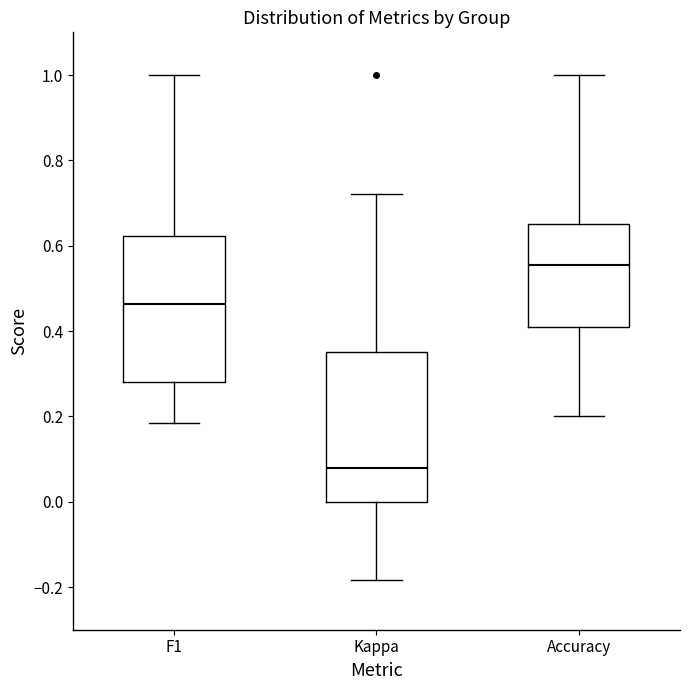

Reading left to right, transcribe this box plot: for each box, give where its median line is, the range the box spans, and where its two whiskers end, as read against the y-axis. The values are not printed on the chart, so give them approximately, as read against the axis.

F1: median 0.46, box 0.28 to 0.62, whiskers 0.18 to 1.00
Kappa: median 0.08, box 0.00 to 0.36, whiskers -0.18 to 0.72
Accuracy: median 0.56, box 0.40 to 0.66, whiskers 0.20 to 1.00